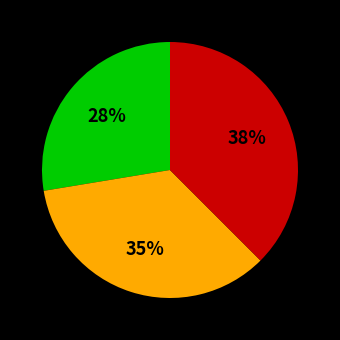

Is there a majority slice in this chart?

No